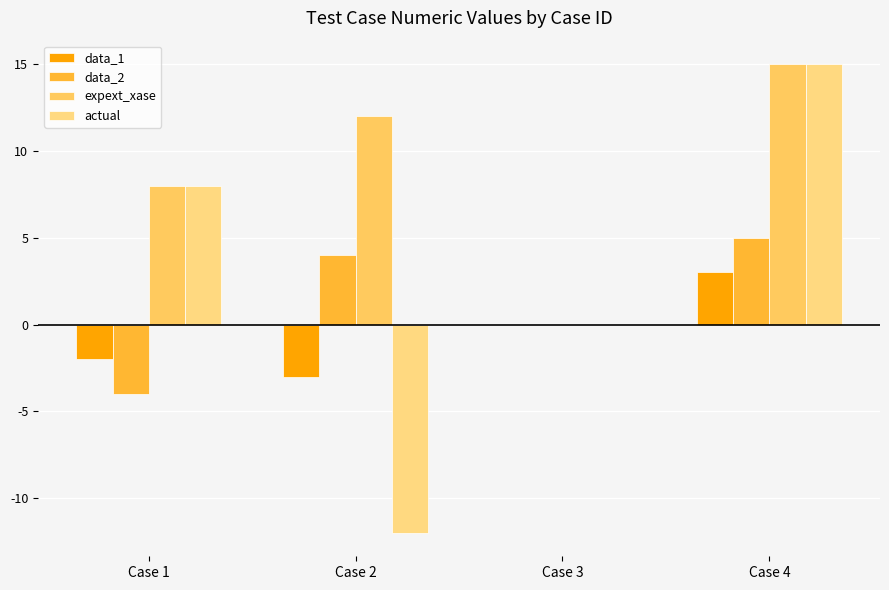

Reading left to right, what are all the values shown in this chart?

data_1: -2	-3	0	3
data_2: -4	4	0	5
expext_xase: 8	12	0	15
actual: 8	-12	0	15